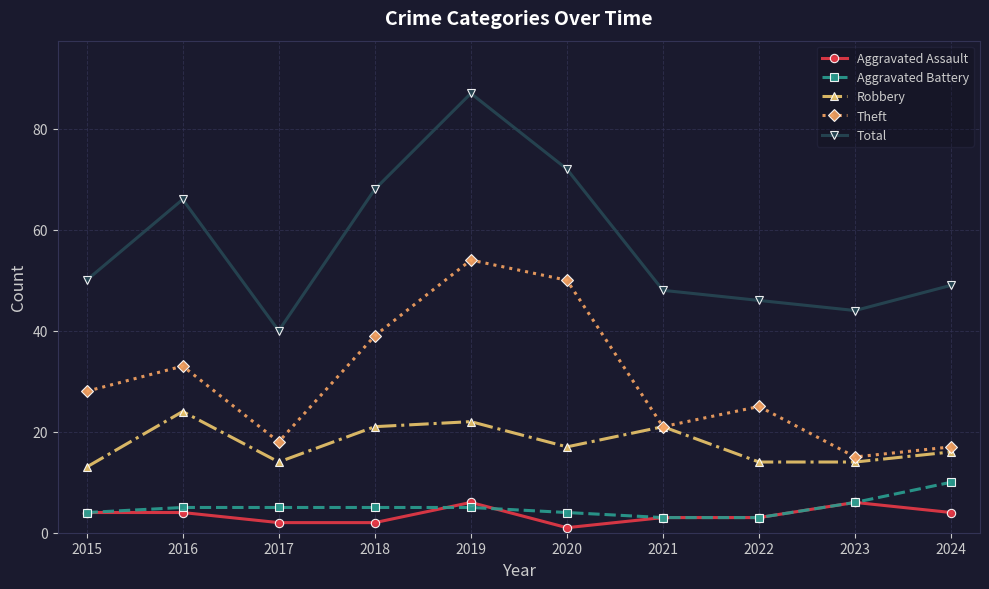

What is the lowest value of the Aggravated Battery series?

3